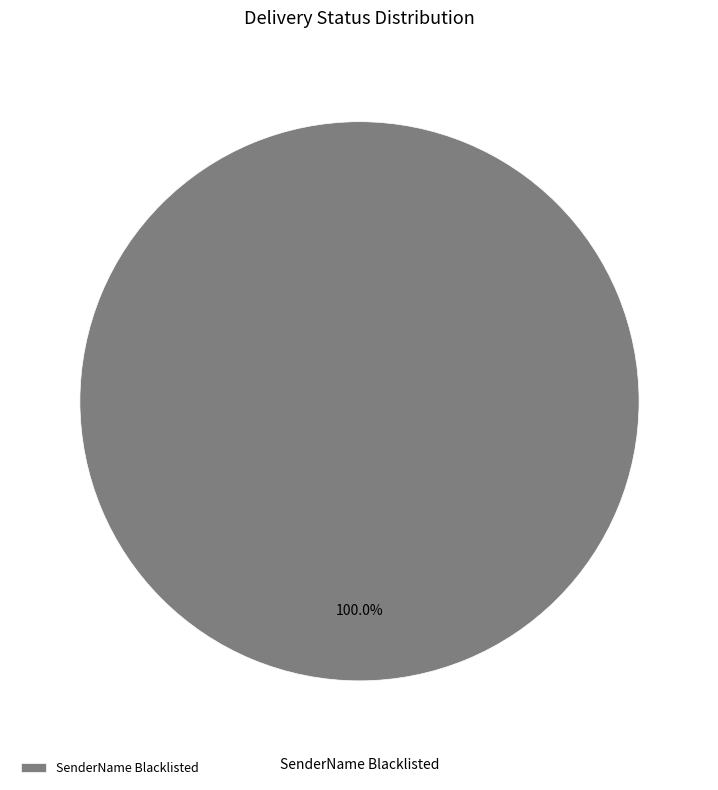

Rank the categories by value from lowest to highest.

SenderName Blacklisted